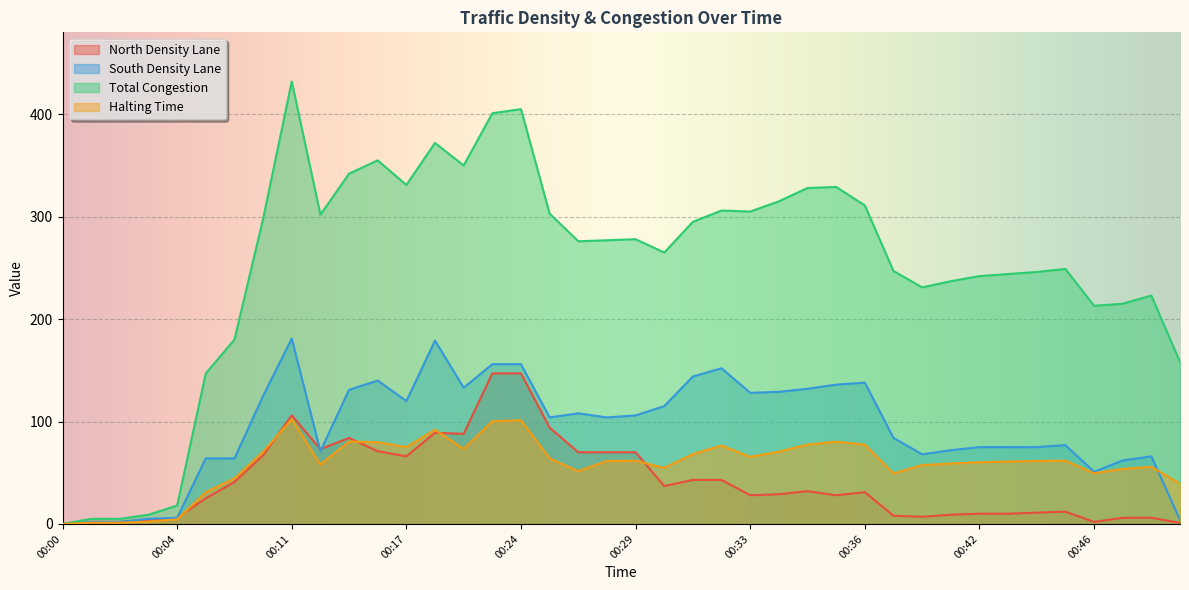

How many values in the Total Congestion series exceed 277?

19